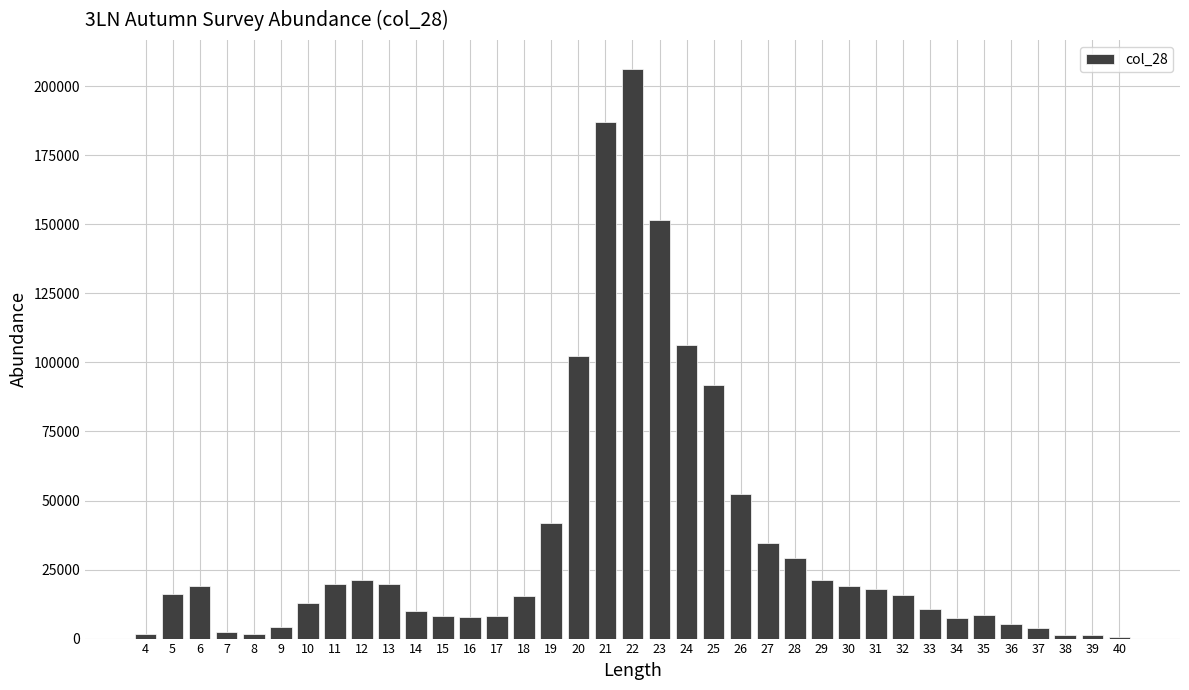

Is it true that the value at 17 is 8079.5?

True